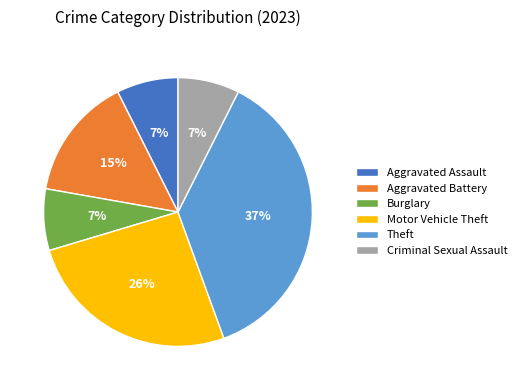

Do Aggravated Assault and Aggravated Battery together represent more than half of the pie?

No